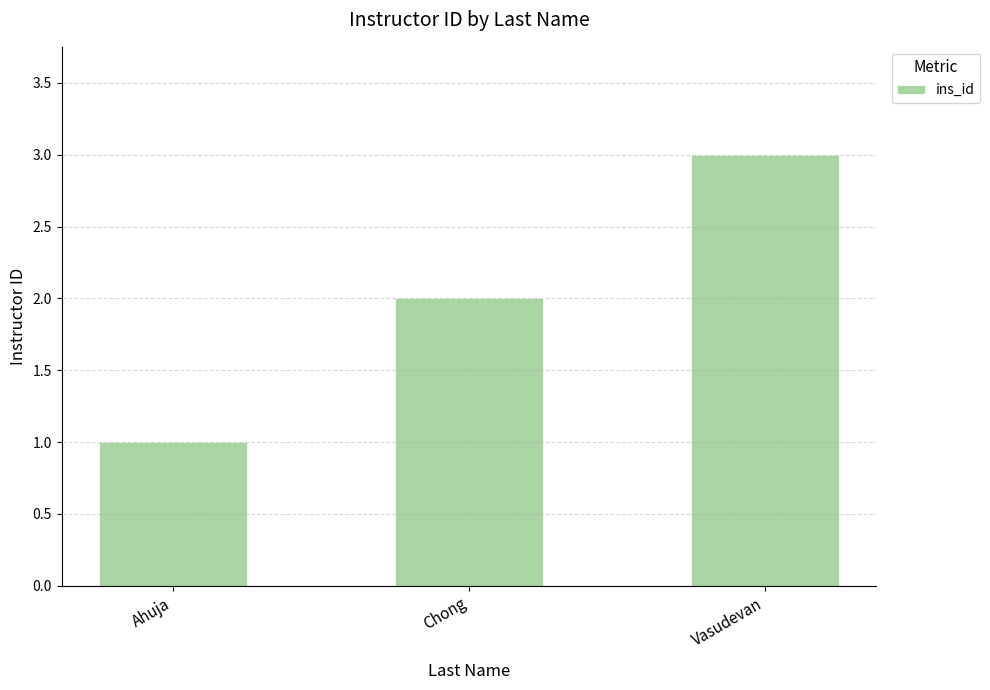

What is the difference between the maximum and minimum values?

2